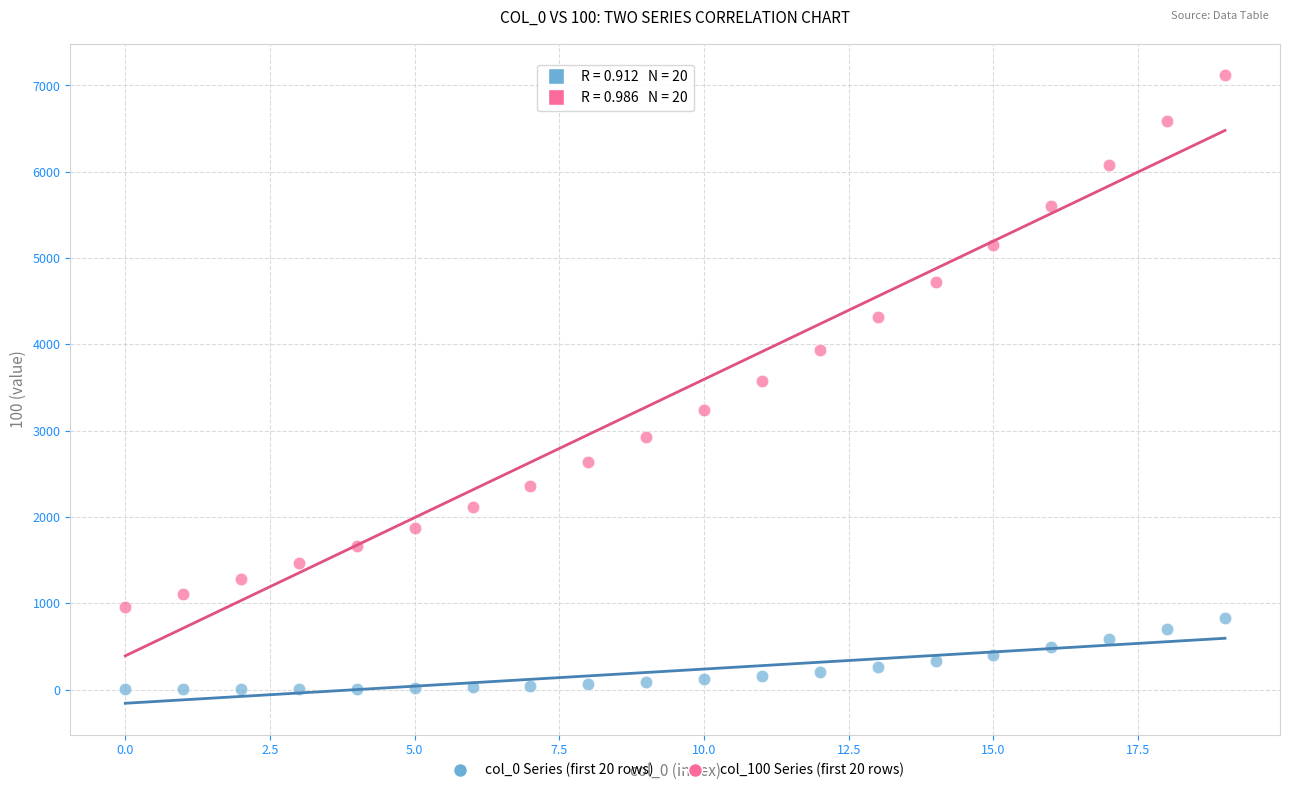

Across all data points, what is the range of Y values (max minus min)?

7118.3